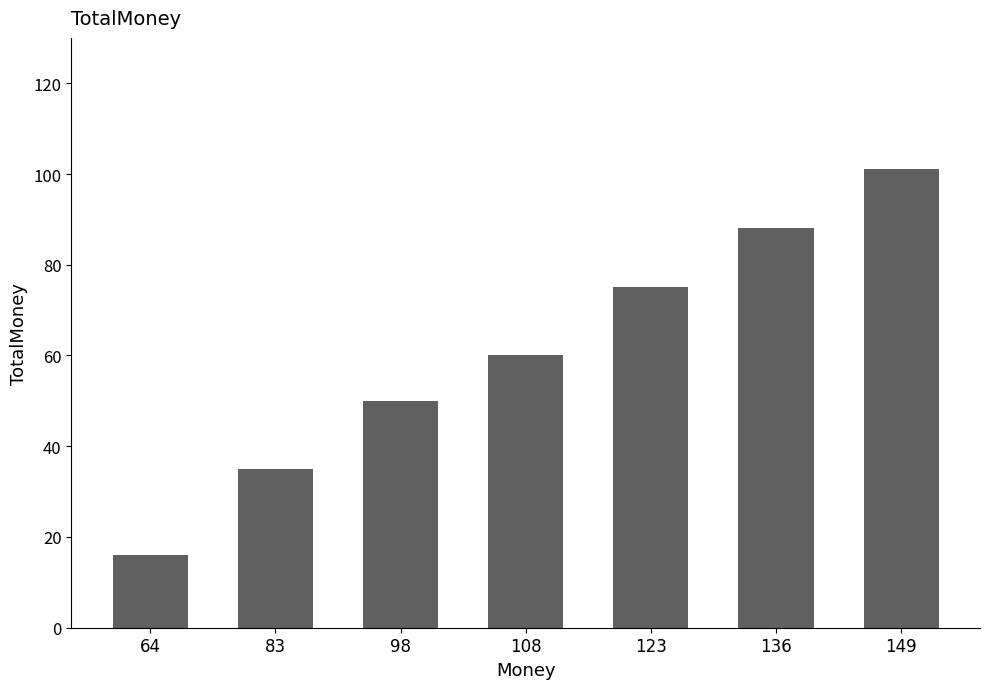

Reading left to right, what are all the values shown in this chart?

64=16	83=35	98=50	108=60	123=75	136=88	149=101